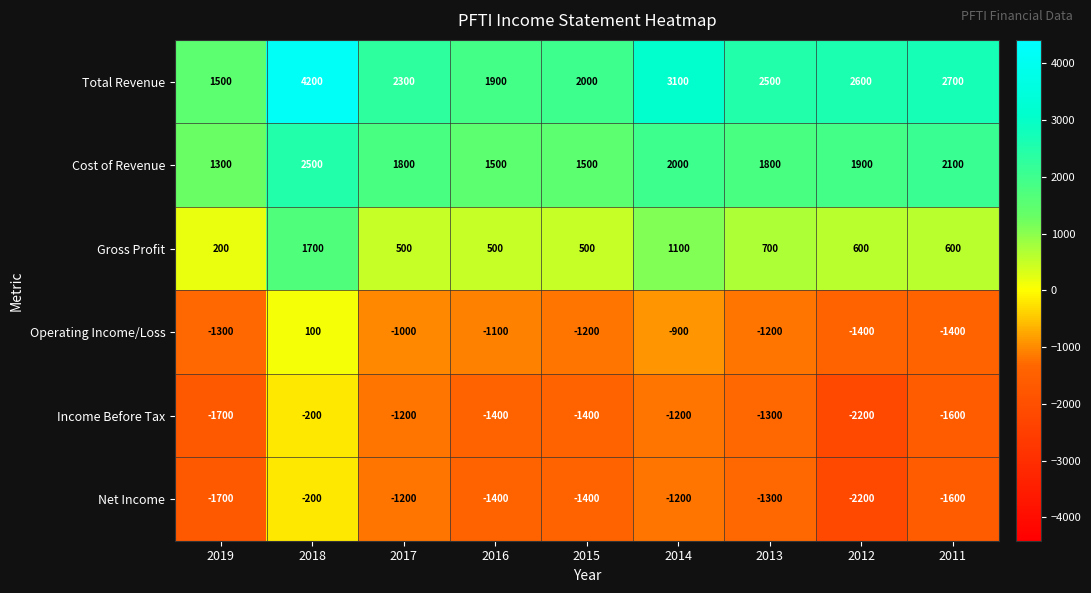

Which series has the widest spread of values?

Total Revenue